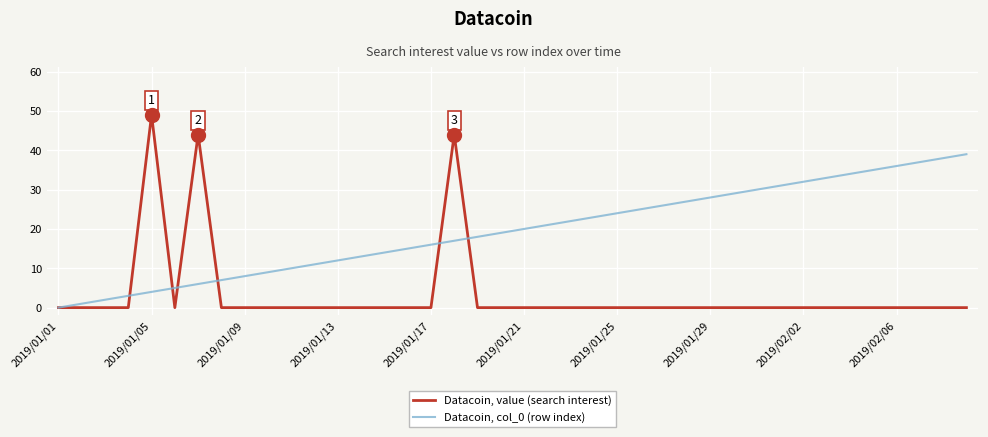

What is the maximum value shown in the chart?

49